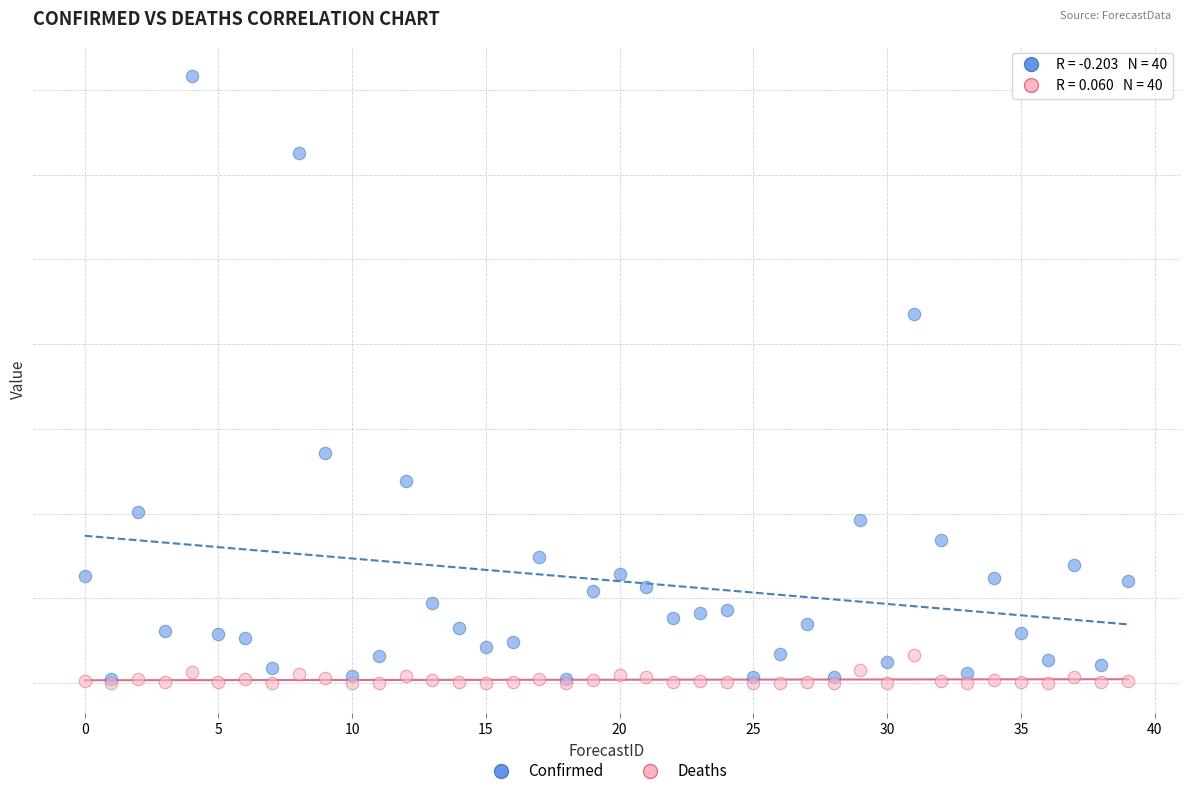

What are all the series names shown in the legend?

Confirmed, Deaths